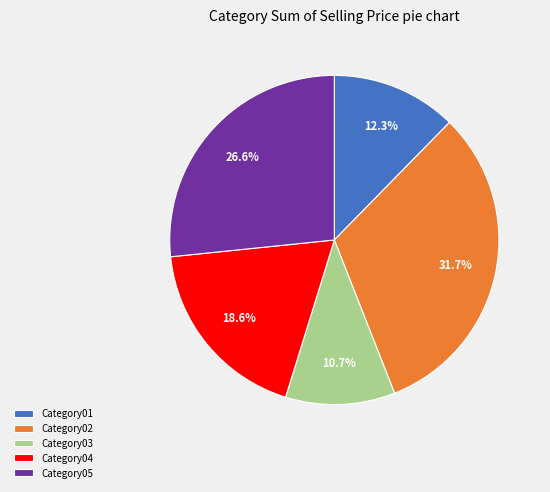

Which category has the smallest portion of the pie?

Category03